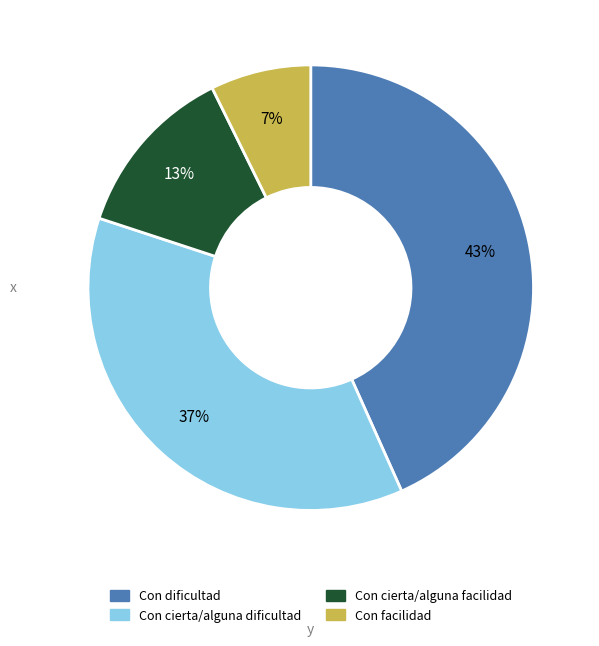

Rank the categories by value from highest to lowest.

Con dificultad, Con cierta/alguna dificultad, Con cierta/alguna facilidad, Con facilidad